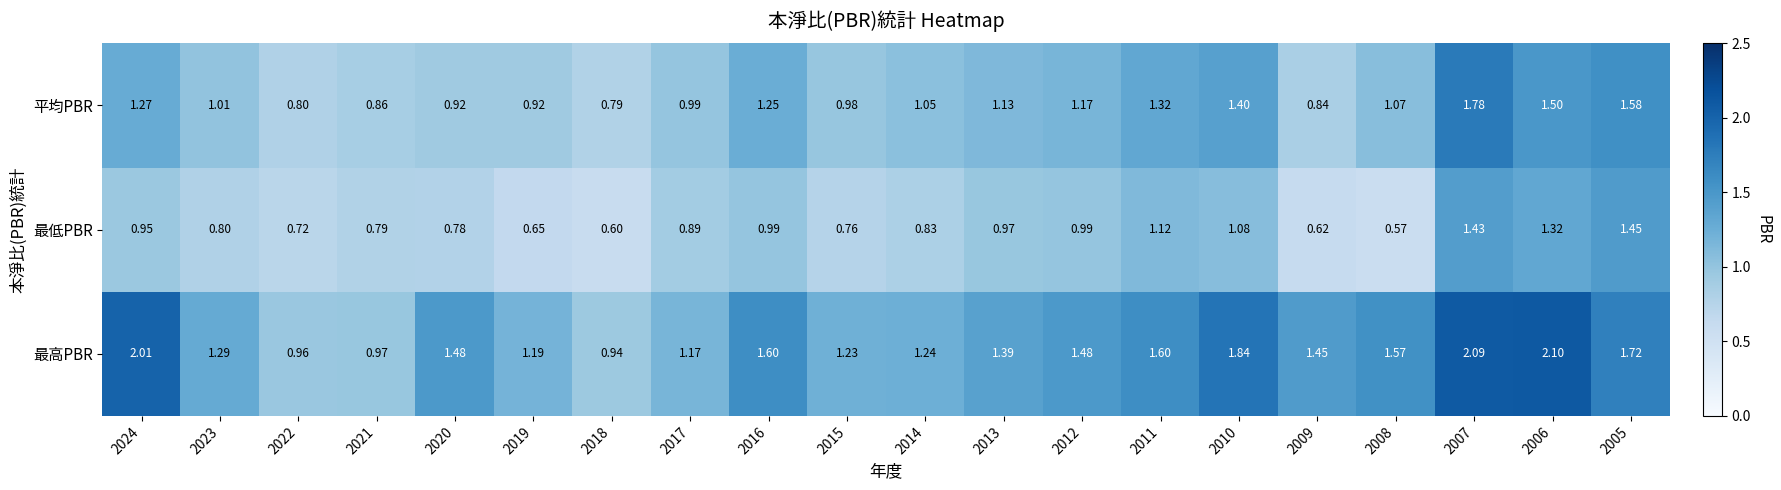

Rank the series at 2005 from lowest to highest value.

最低PBR, 平均PBR, 最高PBR